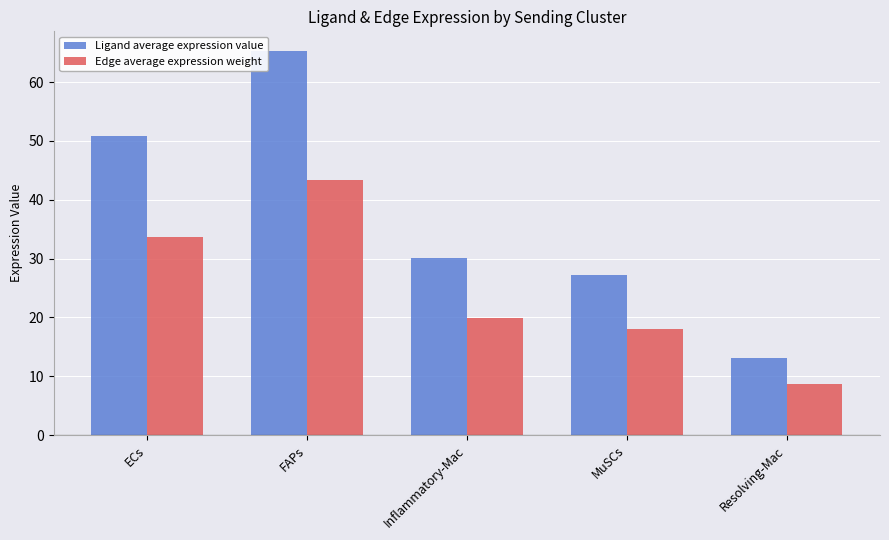

What is the difference between the highest and lowest values at Resolving-Mac?

4.4